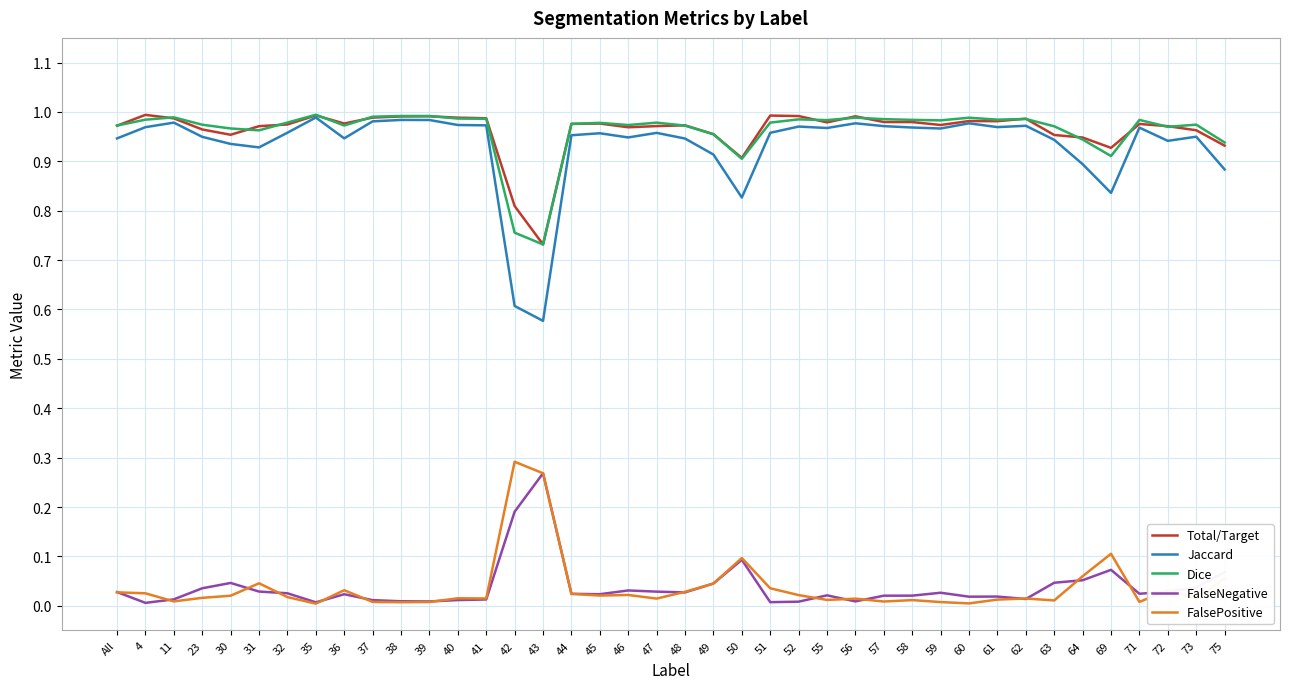

What are all the series names shown in the legend?

Total/Target, Jaccard, Dice, FalseNegative, FalsePositive